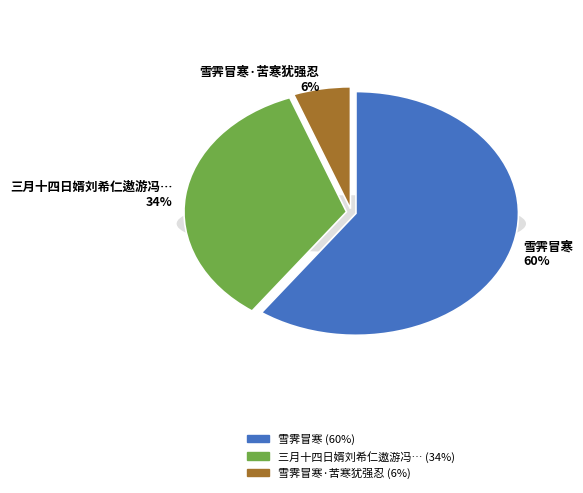

To the nearest percent, what portion does 三月十四日婿刘希仁遨游冯氏湖亭风雨夜作已刻始霁冒湿而前卒成胜赏呈同游诸公 represent?

34%